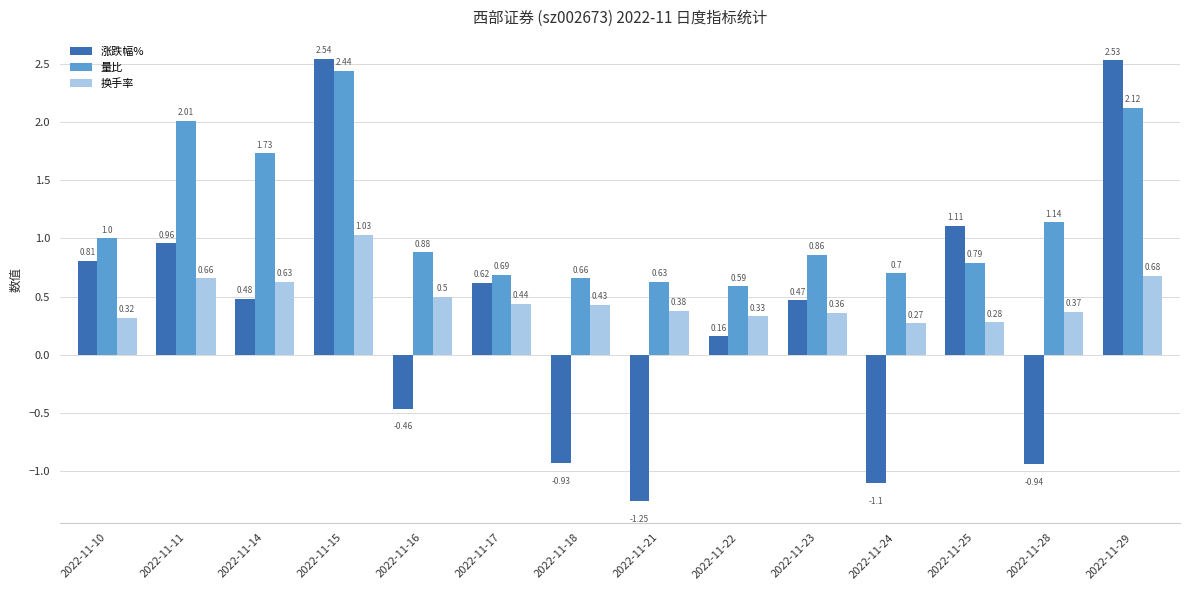

At which category is the sum across all series the highest?

2022-11-15